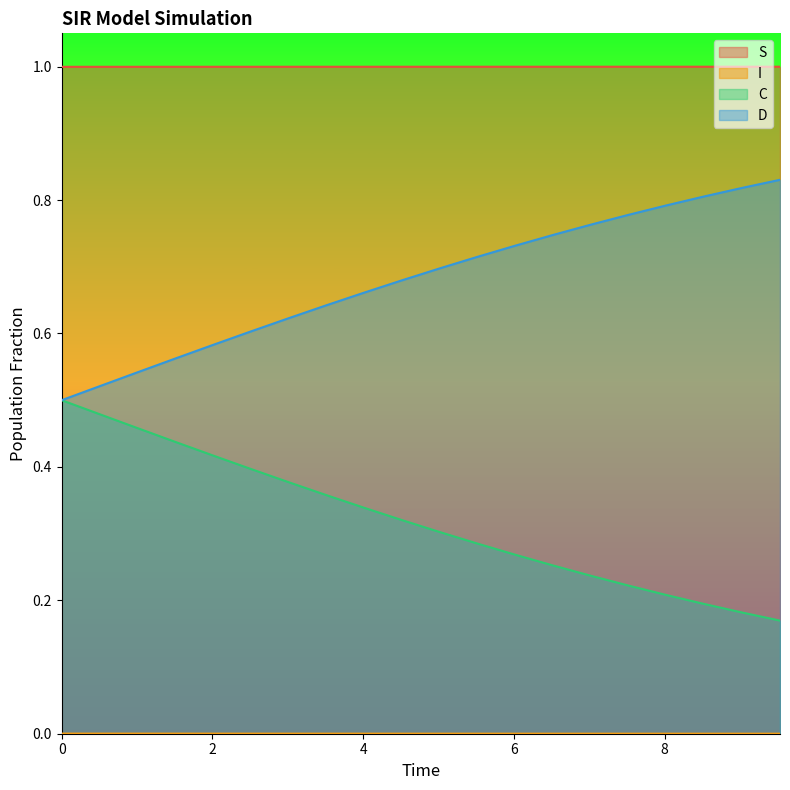

Which series has the largest total across all categories?

S